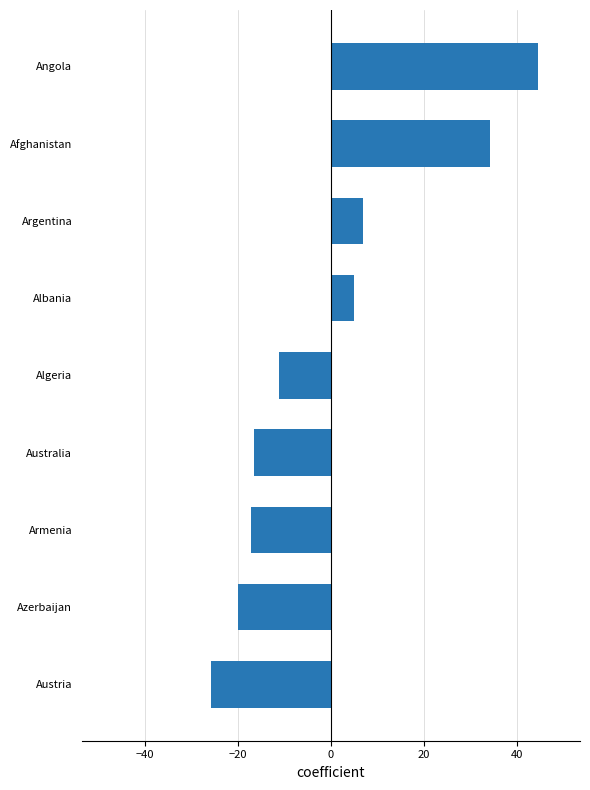

How many positive values are there?

4